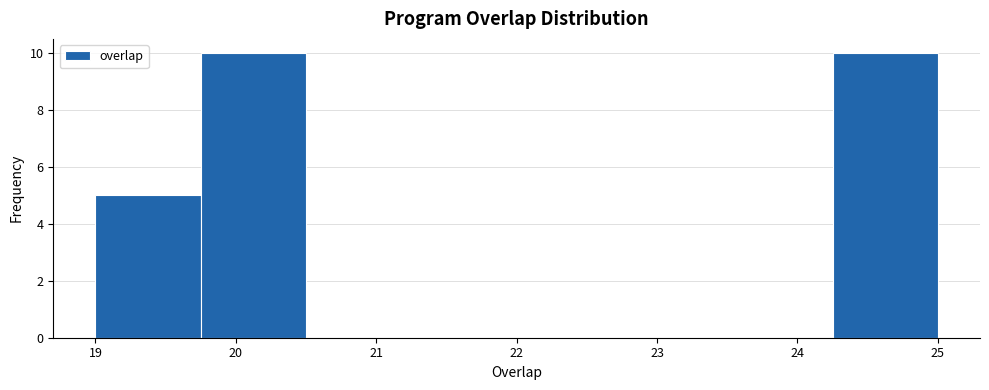

How tall is the bar that spans 19.00 to 19.75 on the x-axis? Neither the bar edges nor the heights are printed on the chart, so give them approximately, as read against the axes.

5